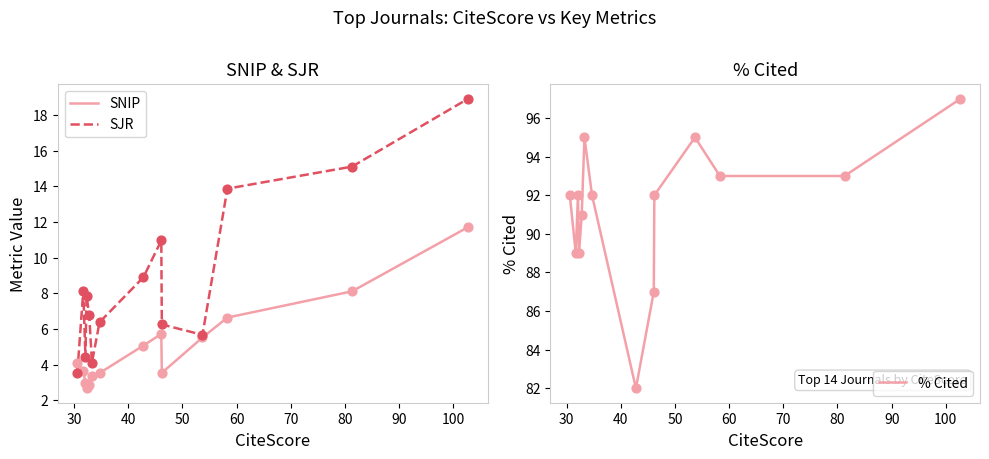

What is the maximum value for SNIP?

11.7